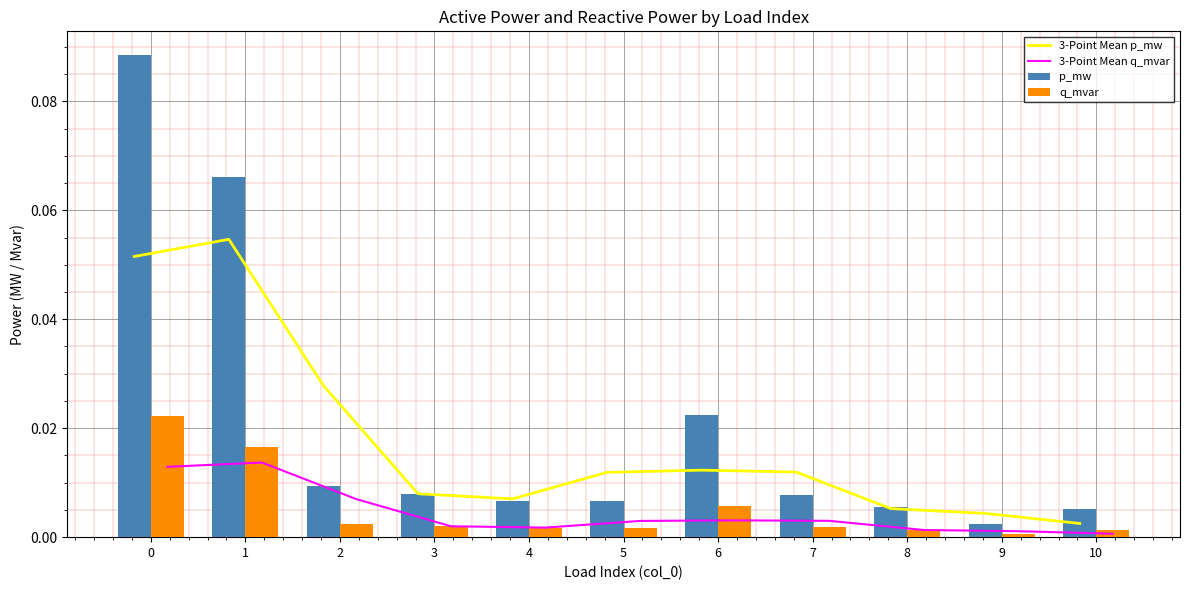

Reading left to right, what are all the values shown in this chart?

3-Point Mean p_mw: 0.1	0.1	0.0	0.0	0.0	0.0	0.0	0.0	0.0	0.0	0.0
3-Point Mean q_mvar: 0.0	0.0	0.0	0.0	0.0	0.0	0.0	0.0	0.0	0.0	0.0
p_mw: 0.1	0.1	0.0	0.0	0.0	0.0	0.0	0.0	0.0	0.0	0.0
q_mvar: 0.0	0.0	0.0	0.0	0.0	0.0	0.0	0.0	0.0	0.0	0.0